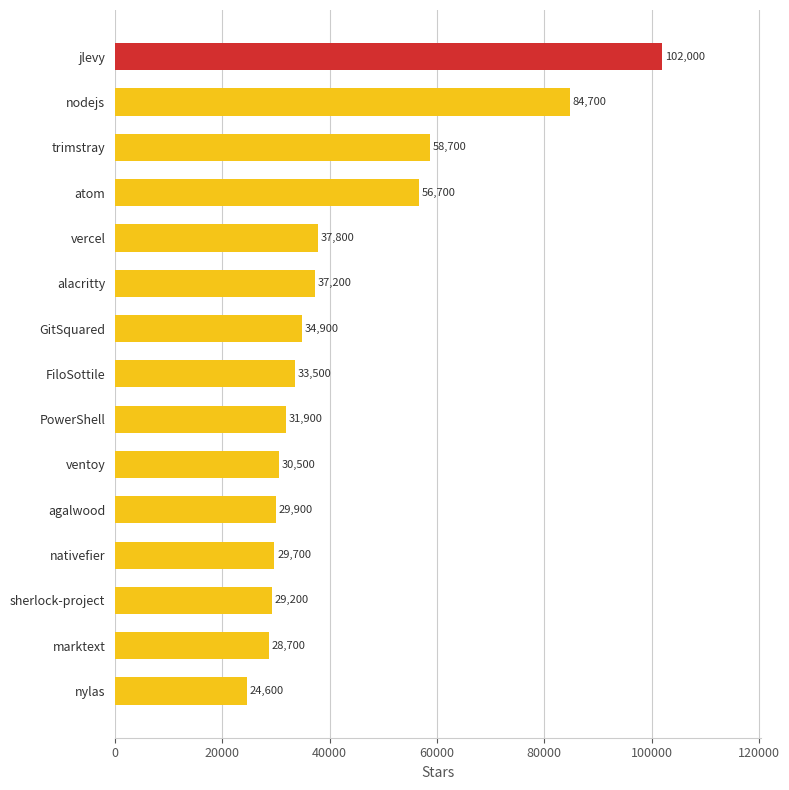

Reading bottom to top, extract all data points from this chart.

nylas=24600	marktext=28700	sherlock-project=29200	nativefier=29700	agalwood=29900	ventoy=30500	PowerShell=31900	FiloSottile=33500	GitSquared=34900	alacritty=37200	vercel=37800	atom=56700	trimstray=58700	nodejs=84700	jlevy=102000